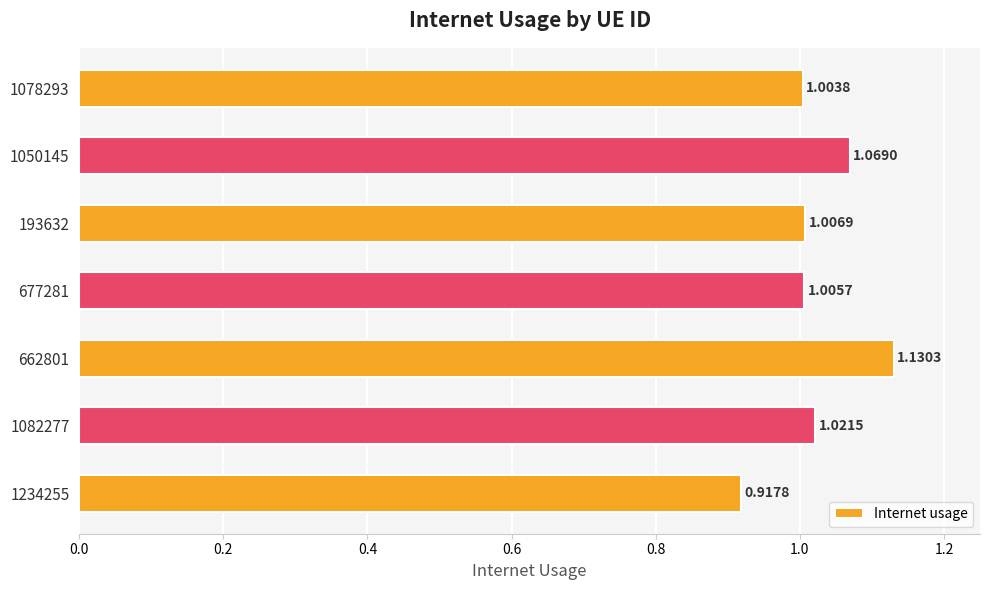

Which has a higher value, 1078293 or 662801?

662801